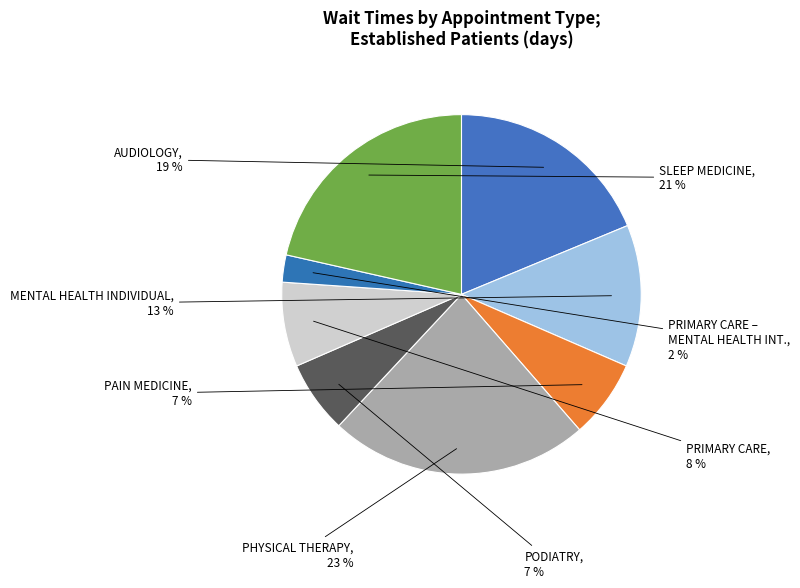

How many segments does this pie chart have?

8